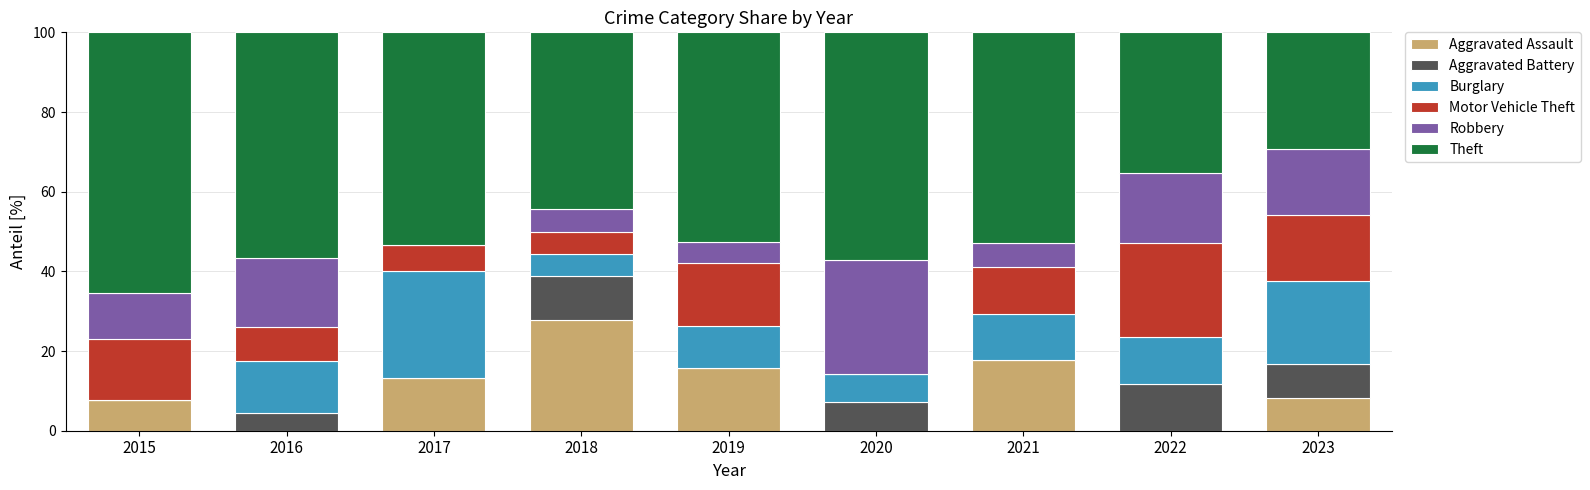

How many data points does each series have?

9